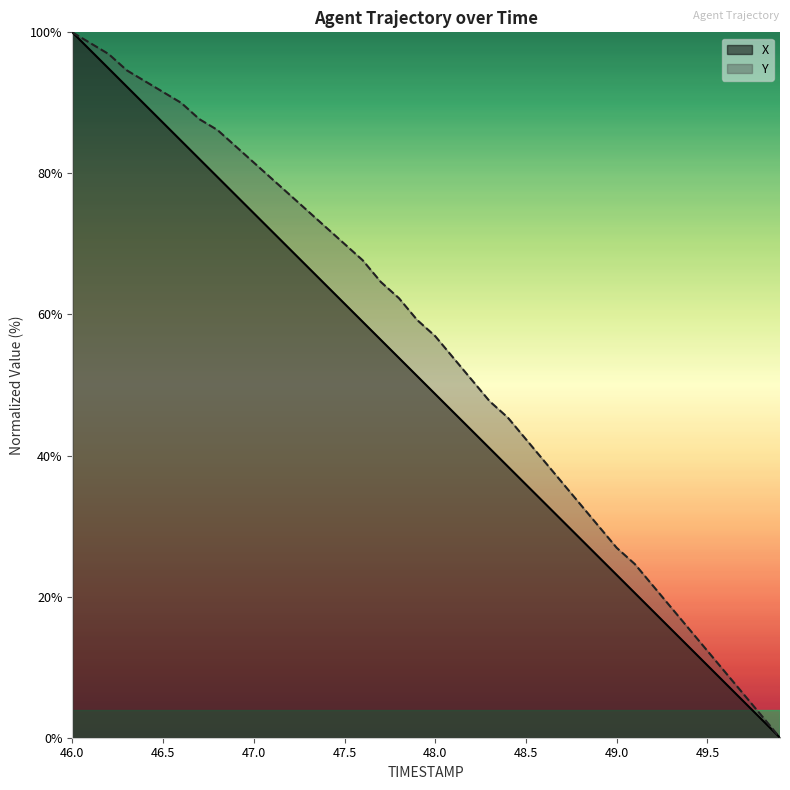

The value of Y at 48.7 is 59.9. True or false?

False